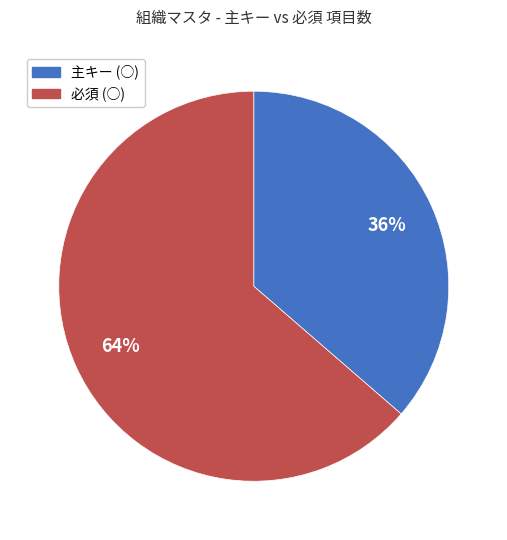

How many slices are in this pie chart?

2